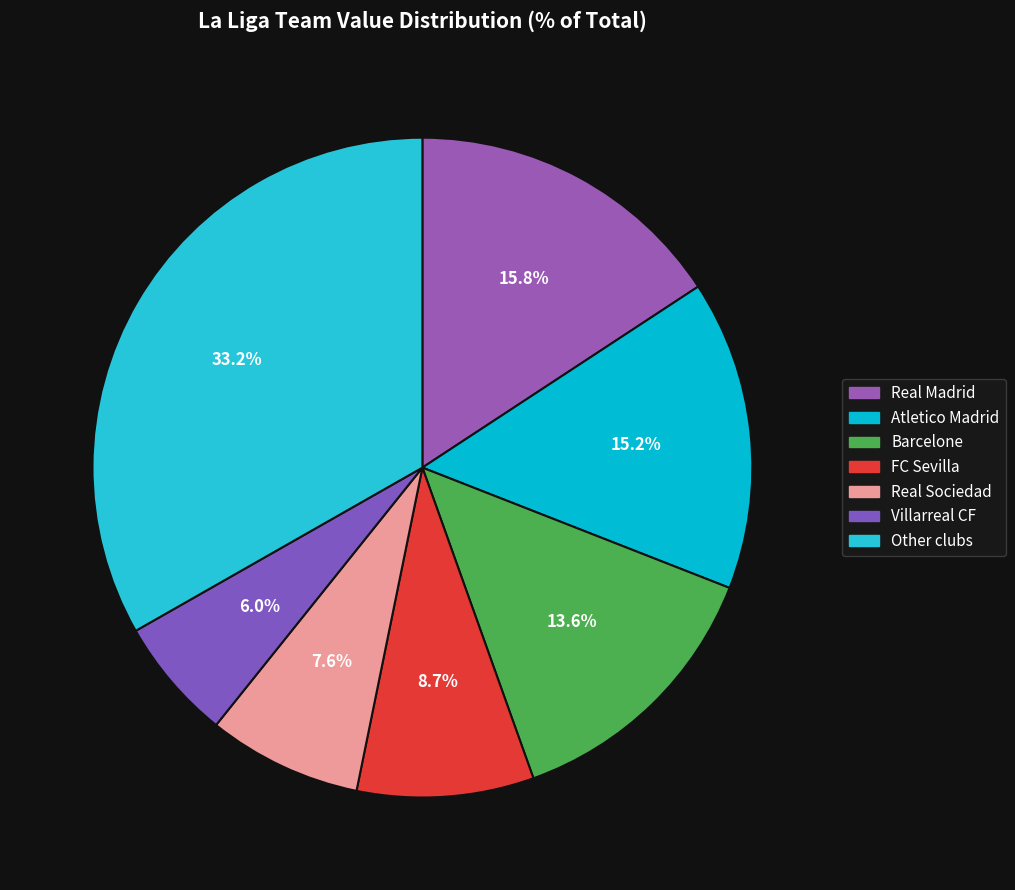

To the nearest percent, what is the average slice percentage?

14%